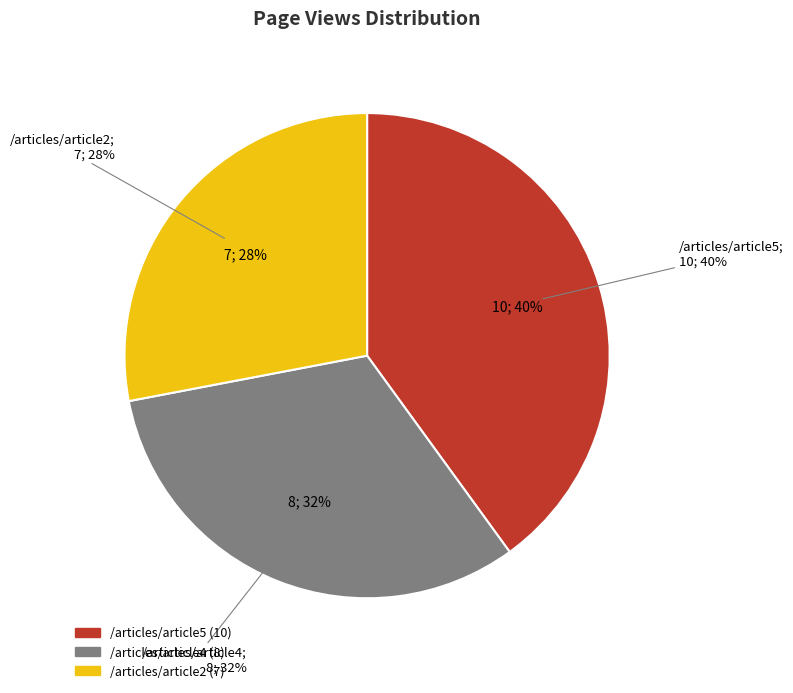

What percentage is the /articles/article4 slice, to the nearest percent?

32%